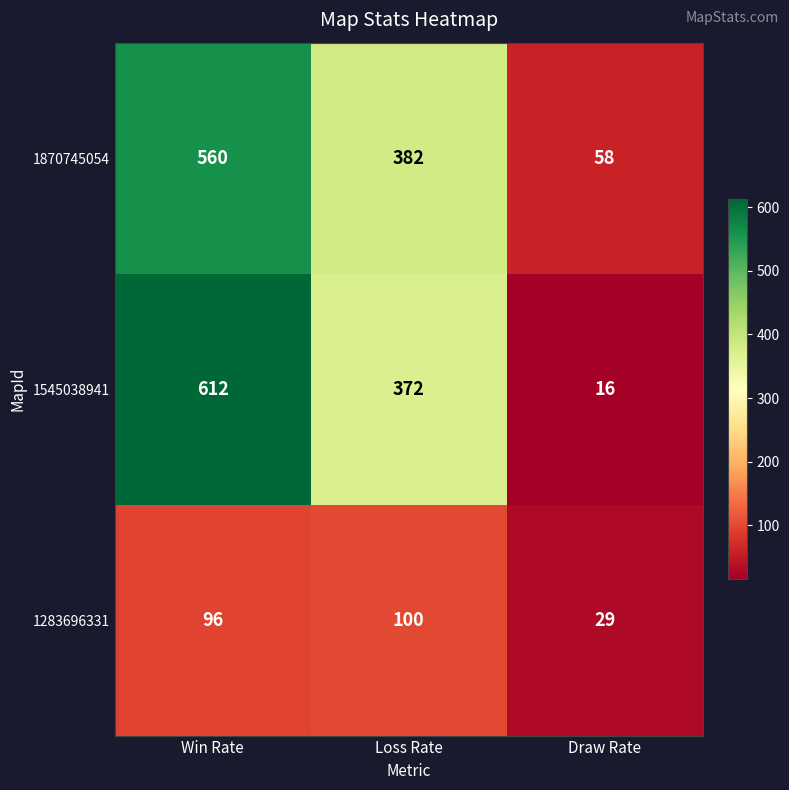

What is the approximate value of 1870745054 at Loss Rate?

382